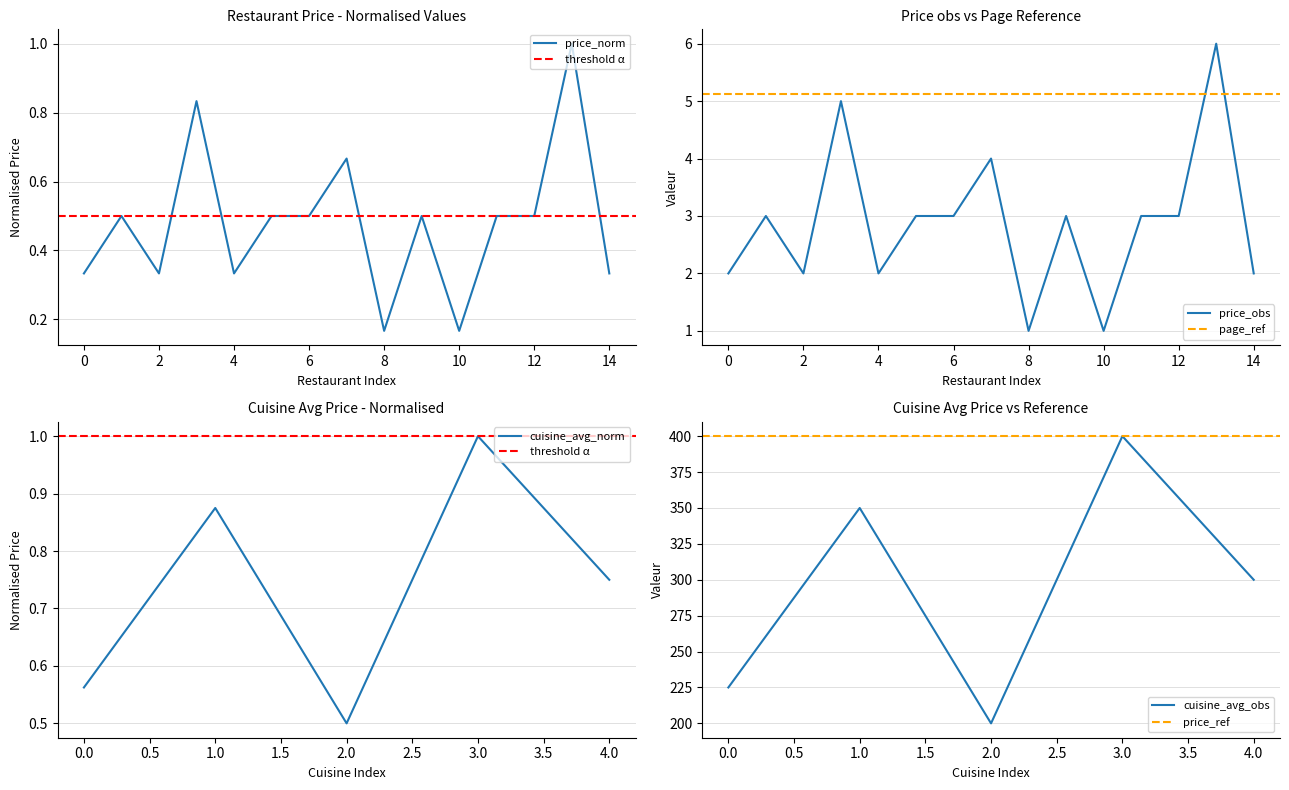

Reading right to left, extract all data points from this chart.

0.3	1.0	0.5	0.5	0.2	0.5	0.2	0.7	0.5	0.5	0.3	0.8	0.3	0.5	0.3